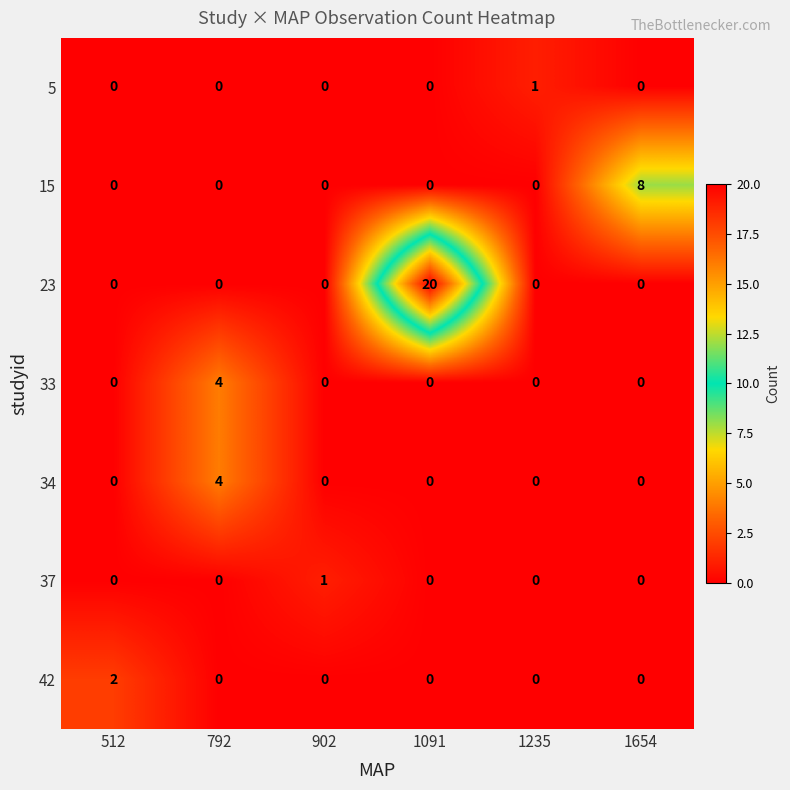

The value of 15 at 902 is 0. True or false?

True